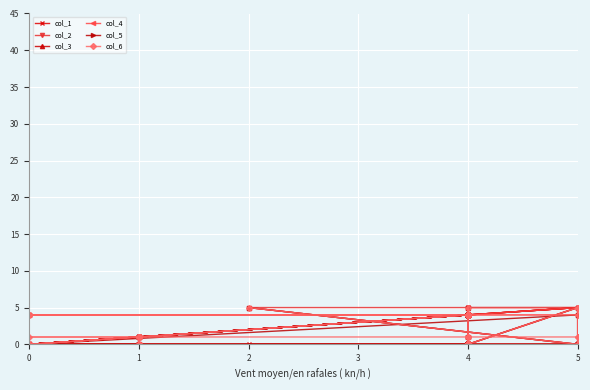

True or false: col_5 and col_1 cross at least once.

False